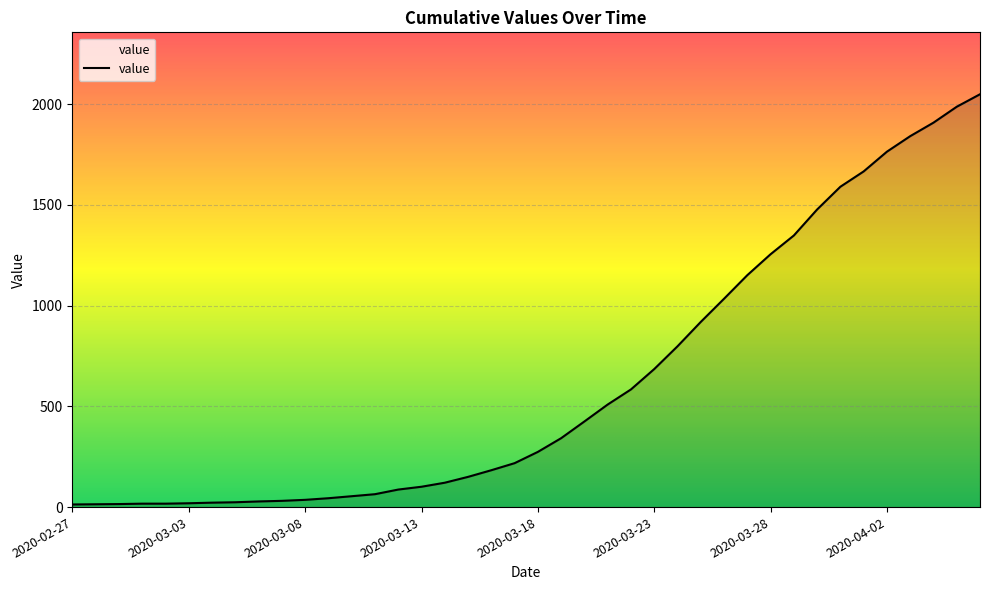

What is the difference between the maximum and minimum values?

2036